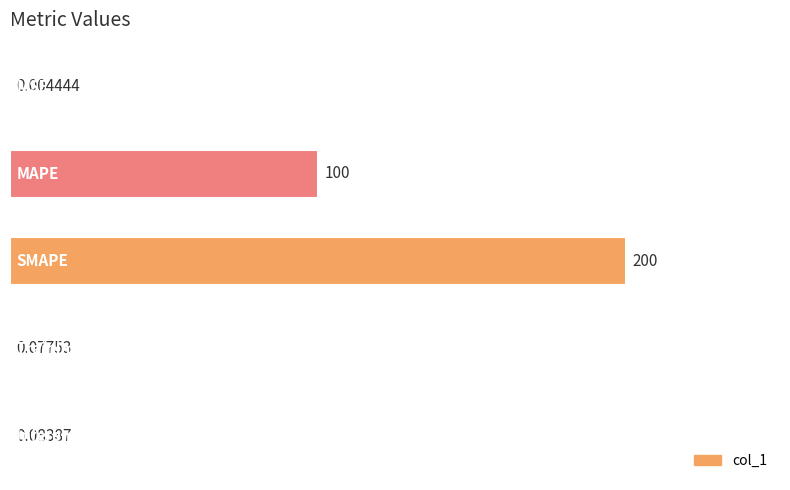

Between Inference Time and MAPE, which is larger?

MAPE